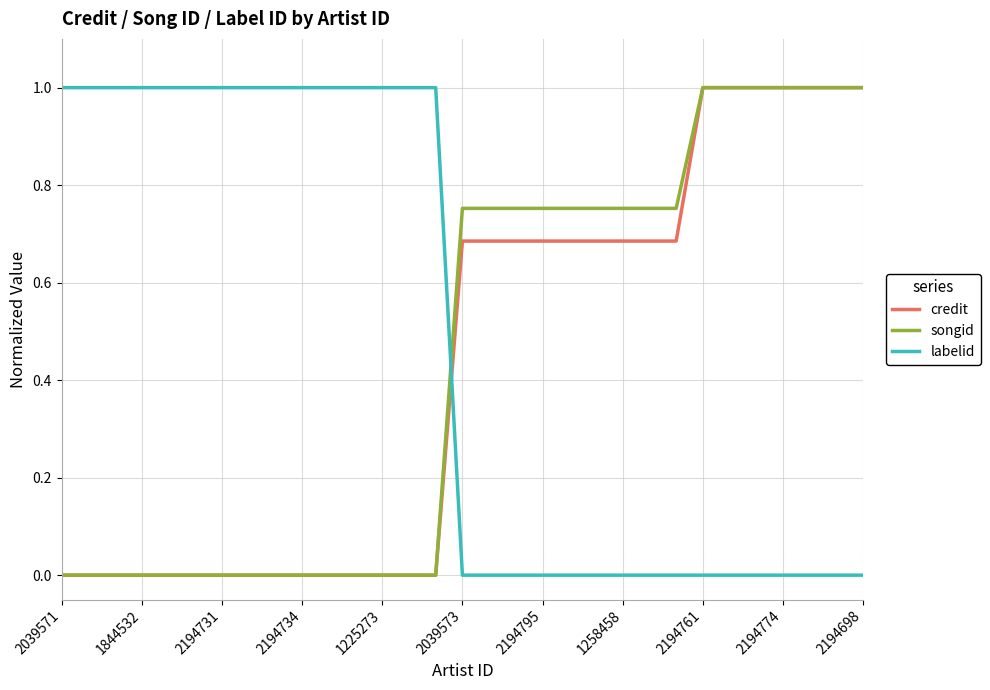

What is the greatest value displayed?

1.0